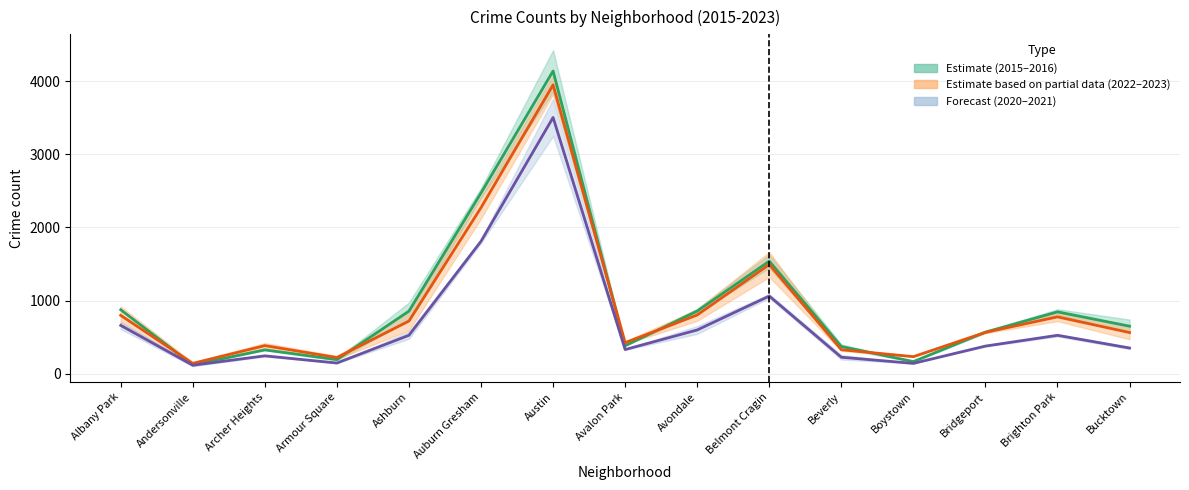

Which series has the largest total across all categories?

2015-2016 (Estimate)